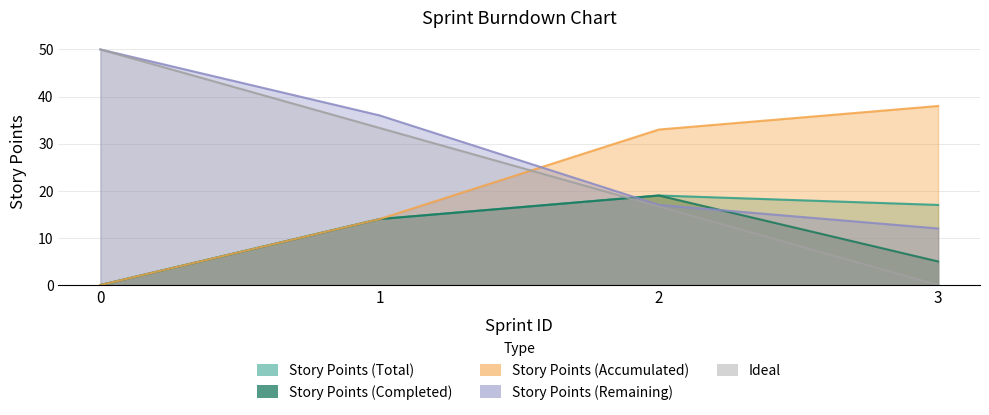

How many positive values does the Ideal series have?

3